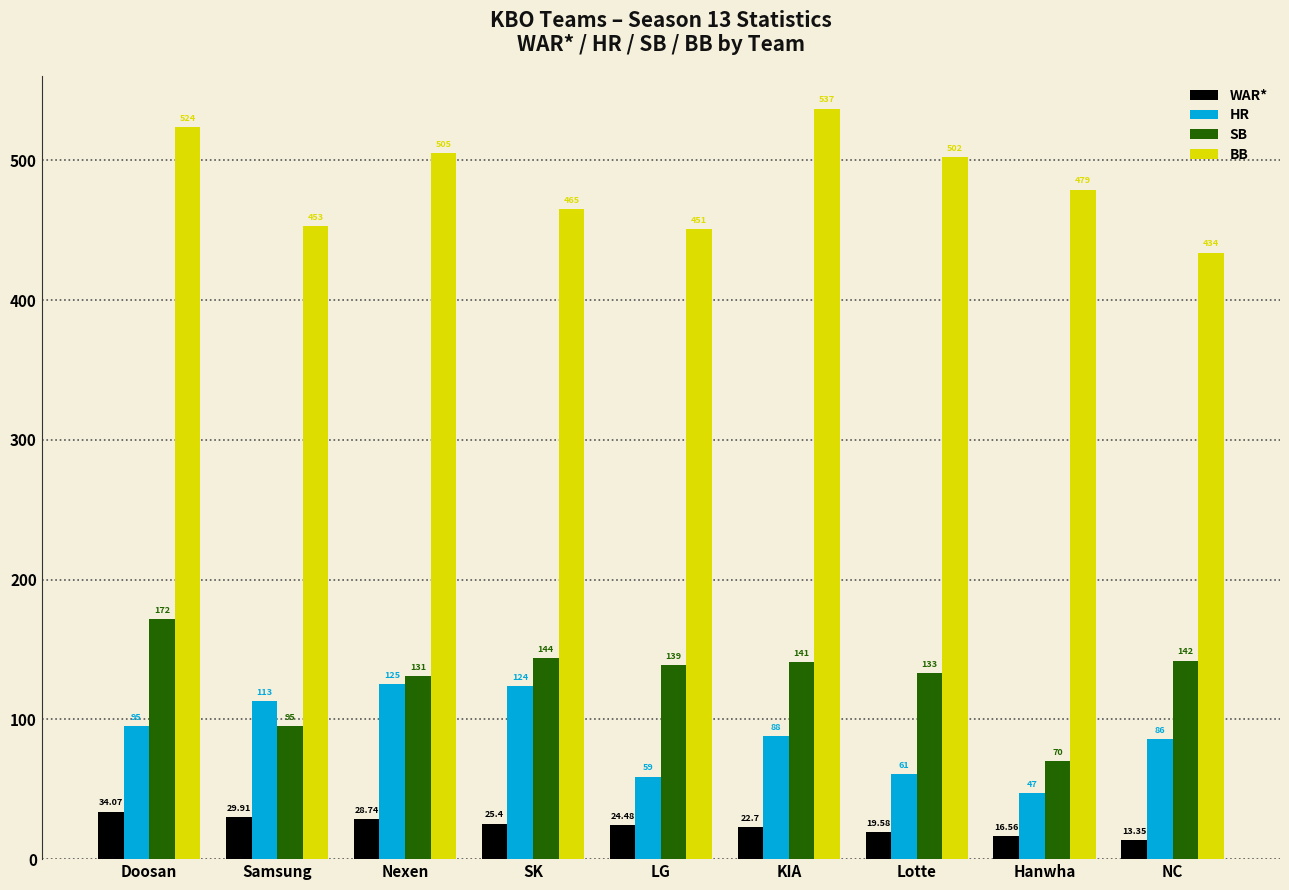

Which series has the widest spread of values?

BB